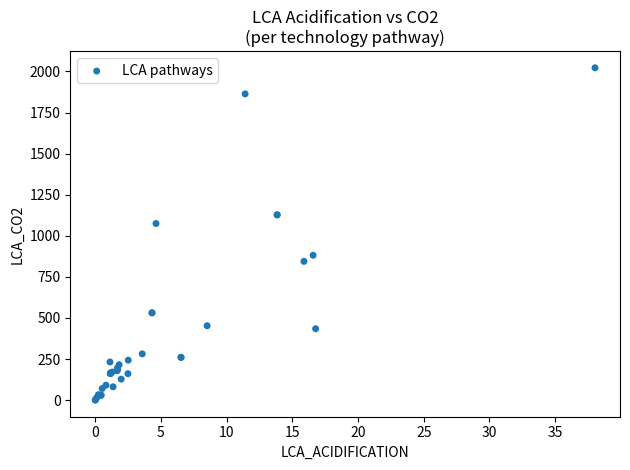

What Y value in the scatter plot is closest to 1011?

1074.7